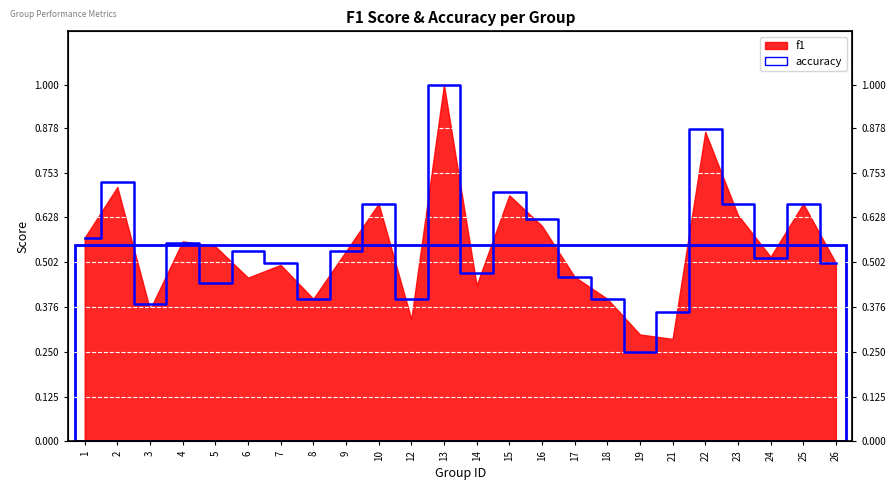

True or false: there are more than 2 points higher than both neighbors.

True